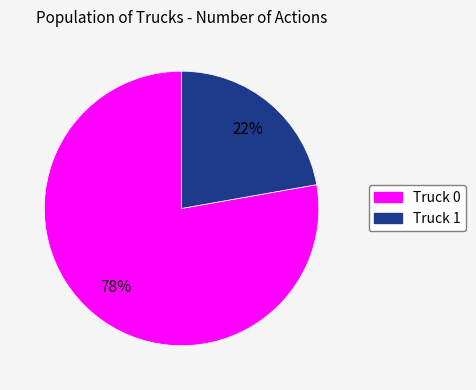

Between Truck 0 and Truck 1, which is larger?

Truck 0